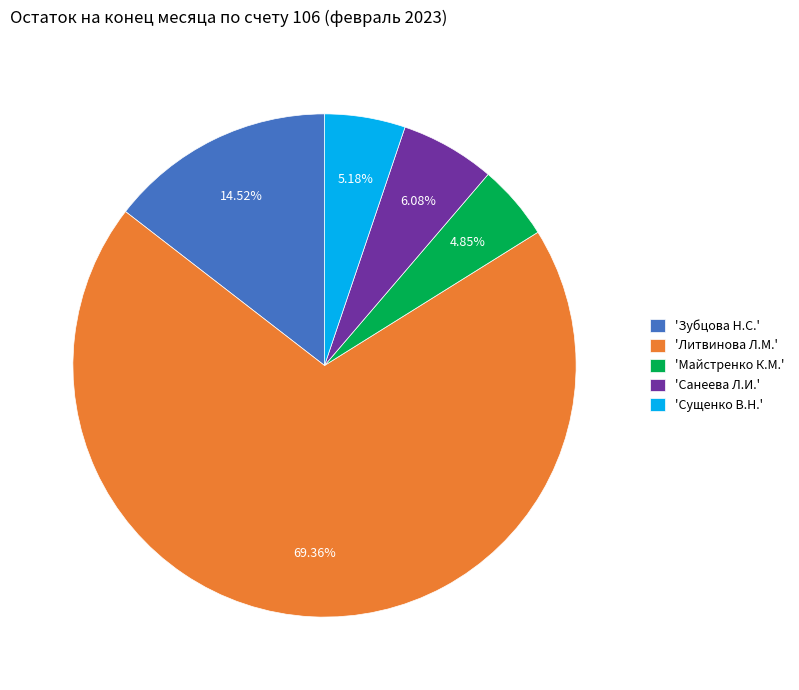

What is the largest slice in the pie chart?

'Литвинова Л.М.'